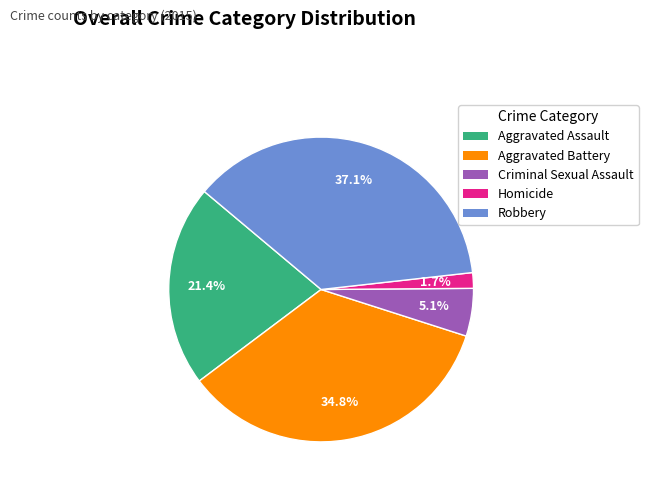

Between Robbery and Aggravated Battery, which is larger?

Robbery